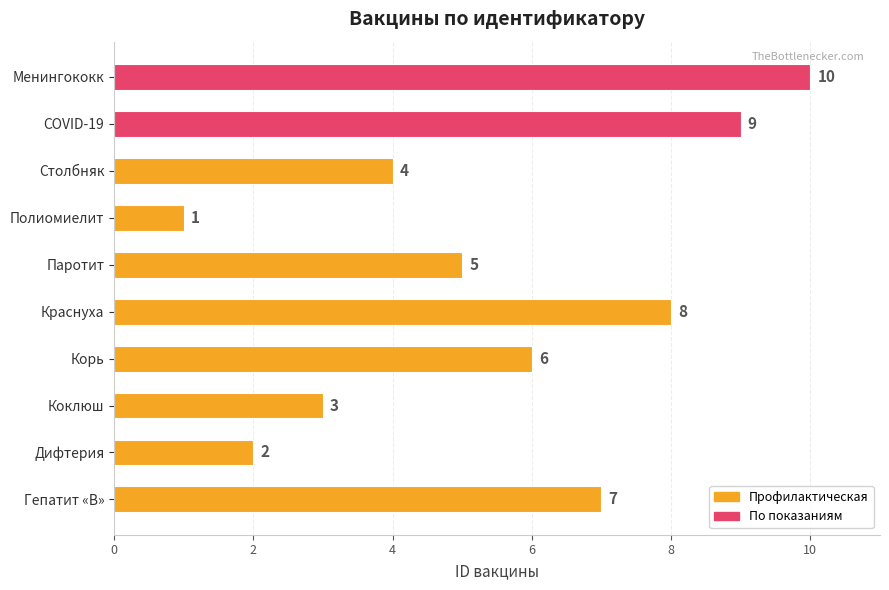

What is the smallest value displayed?

1